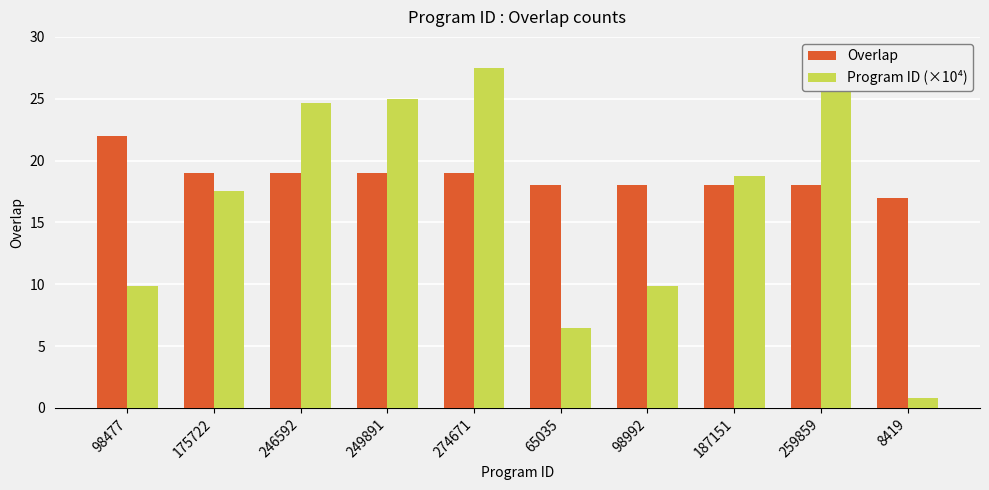

The Overlap series shows 18.0 at 187151. True or false?

True